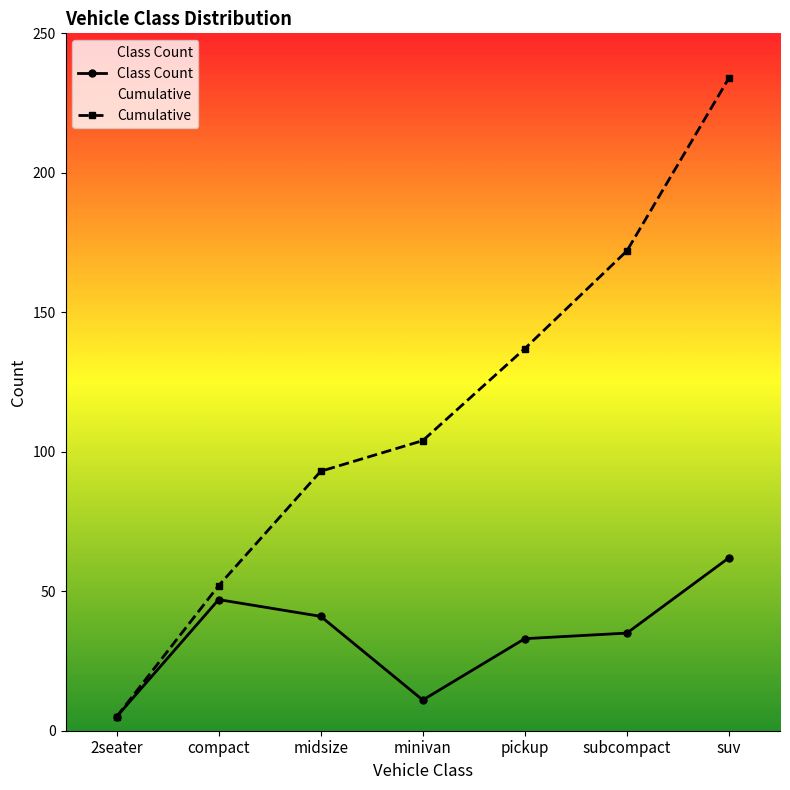

Reading left to right, what are all the values shown in this chart?

Class Count: 2seater=5	compact=47	midsize=41	minivan=11	pickup=33	subcompact=35	suv=62
Cumulative: 2seater=5	compact=52	midsize=93	minivan=104	pickup=137	subcompact=172	suv=234